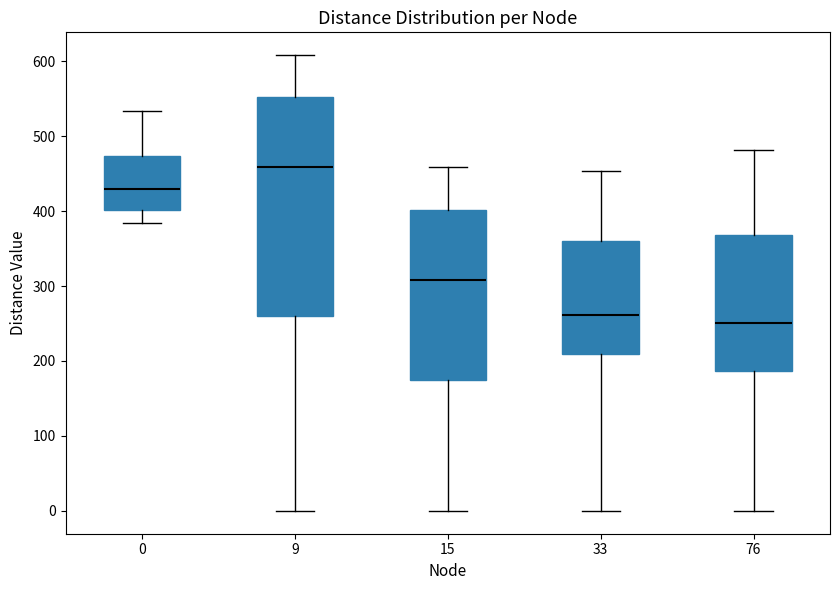

Reading left to right, read every box against the y-axis: the position of its median line, the range the box covers, and the ends of its whiskers. The values are not printed on the chart, so give them approximately, as read against the axis.

0: median 430, box 400 to 470, whiskers 380 to 530
9: median 460, box 260 to 550, whiskers 0 to 610
15: median 310, box 170 to 400, whiskers 0 to 460
33: median 260, box 210 to 360, whiskers 0 to 450
76: median 250, box 190 to 370, whiskers 0 to 480